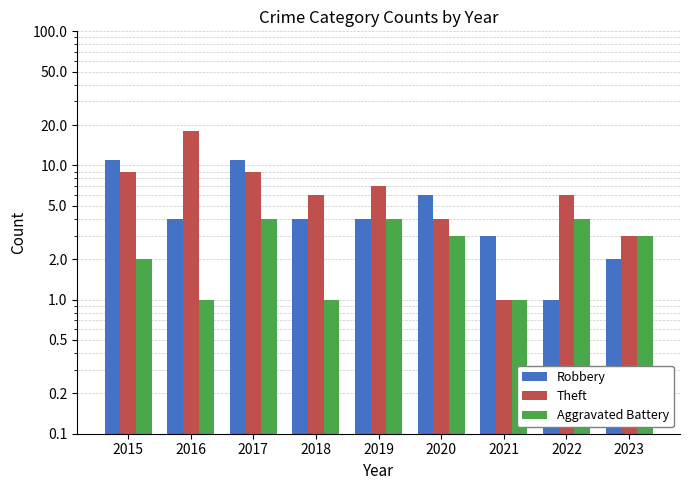

Reading left to right, extract all data points from this chart.

Robbery: 11	4	11	4	4	6	3	1	2
Theft: 9	18	9	6	7	4	1	6	3
Aggravated Battery: 2	1	4	1	4	3	1	4	3